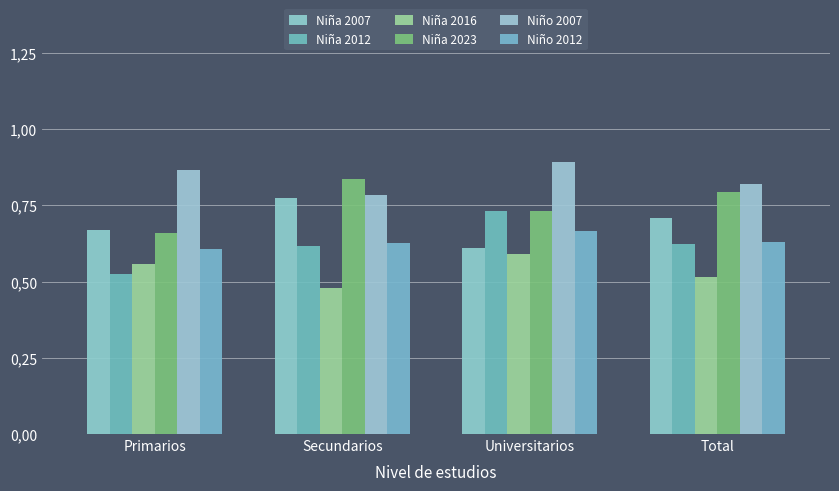

List the series in order of their peak value, lowest first.

Niña 2016, Niño 2012, Niña 2012, Niña 2007, Niña 2023, Niño 2007